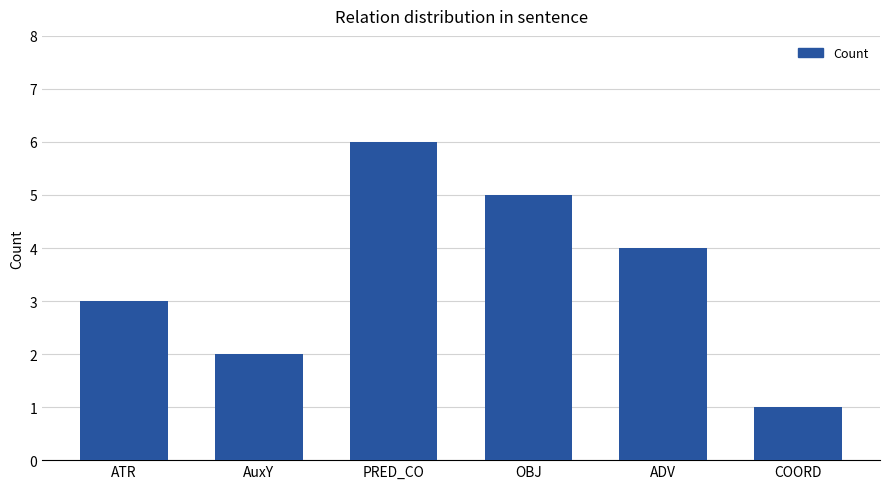

Reading left to right, what are all the values shown in this chart?

ATR=3	AuxY=2	PRED_CO=6	OBJ=5	ADV=4	COORD=1